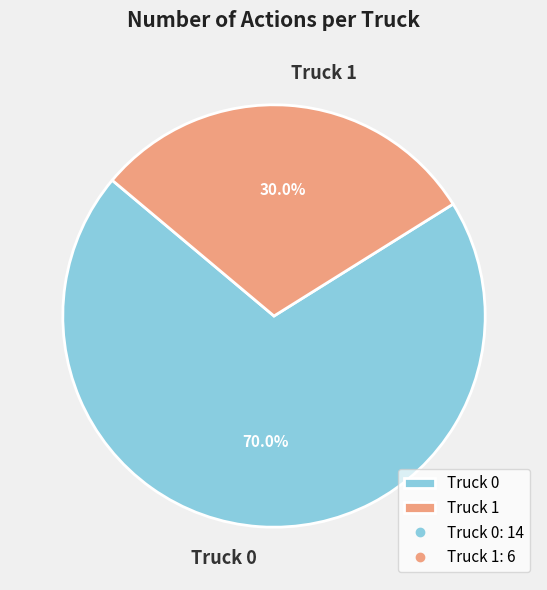

To the nearest percent, what is the difference between the Truck 0 and Truck 1 slice percentages?

40%